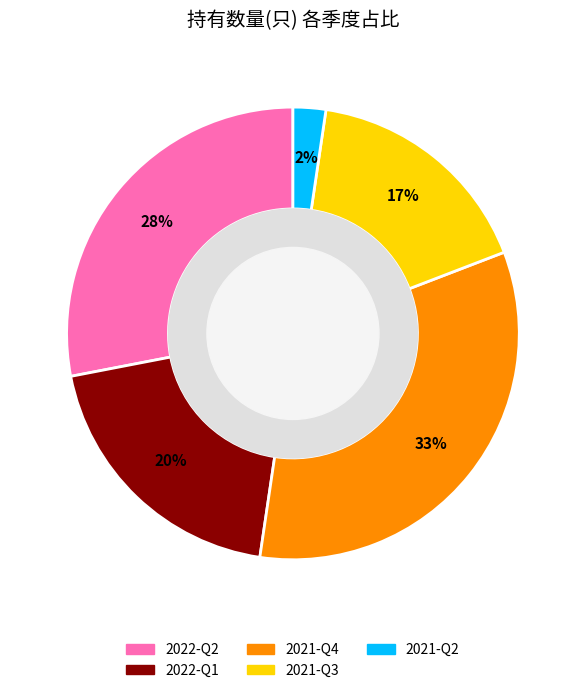

Rank the categories by value from lowest to highest.

2021-Q2, 2021-Q3, 2022-Q1, 2022-Q2, 2021-Q4